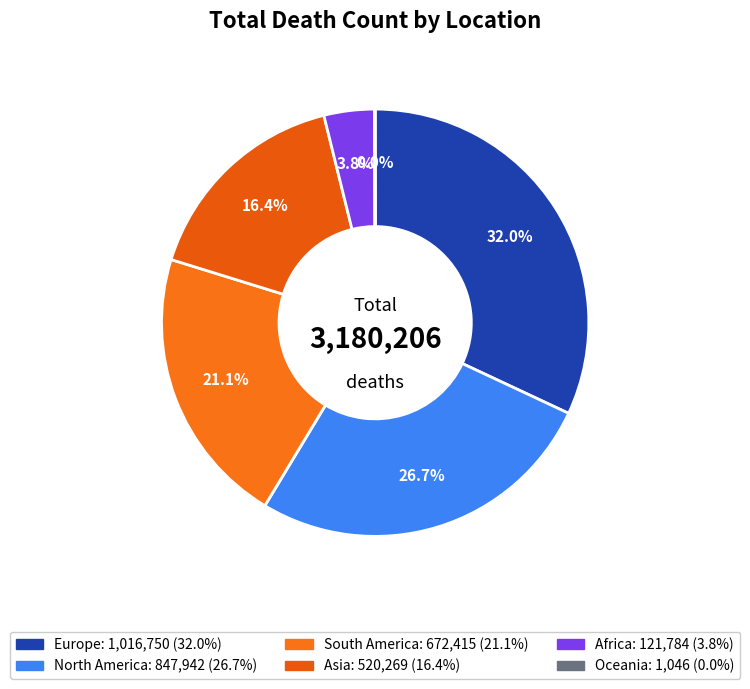

What is the ratio of the value at Africa to the value at Europe?

0.1